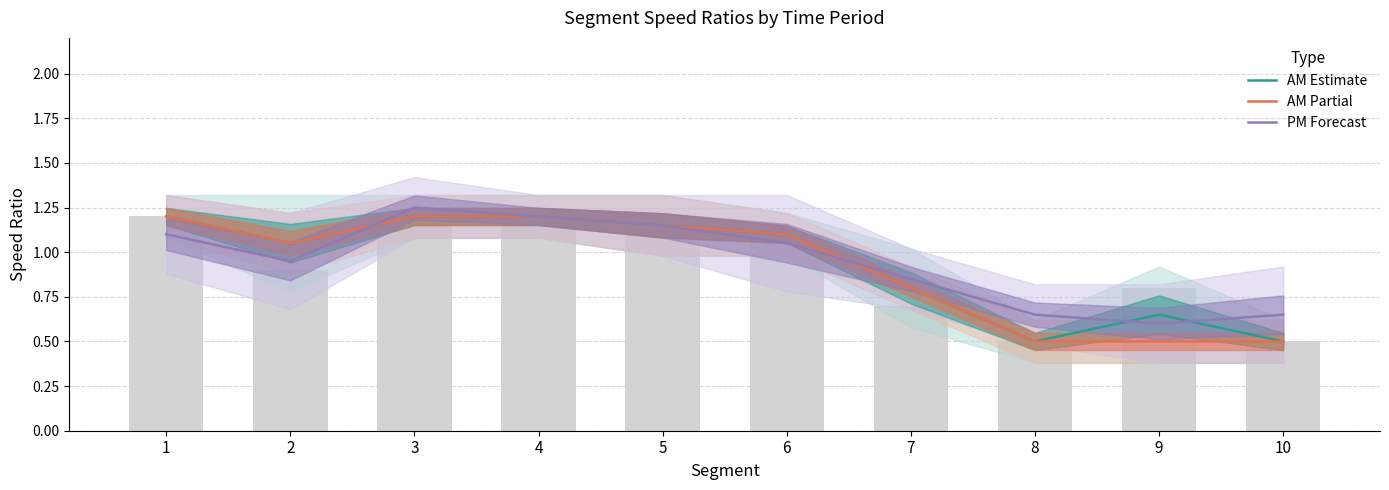

What are all the series names shown in the legend?

AM Estimate, AM Partial, PM Forecast